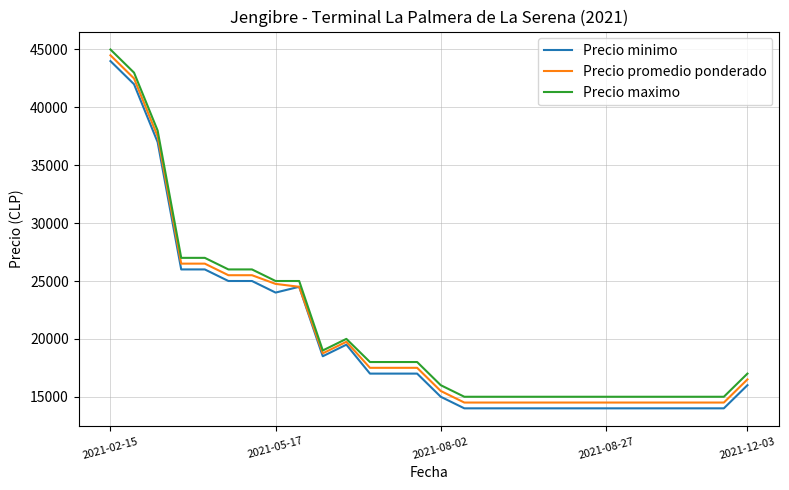

What is the smallest value displayed?

14000